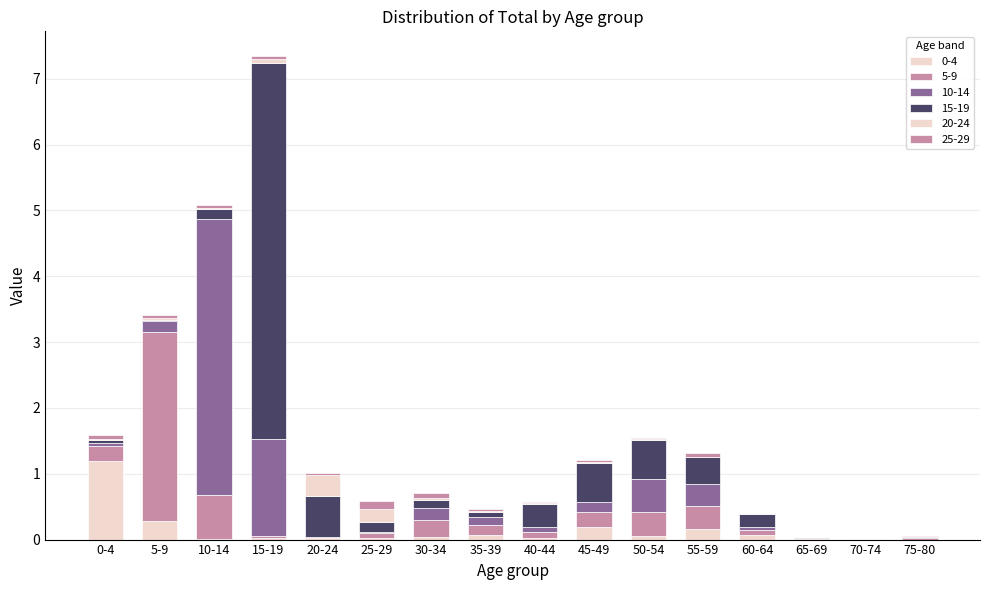

Count the number of categories in the chart.

16